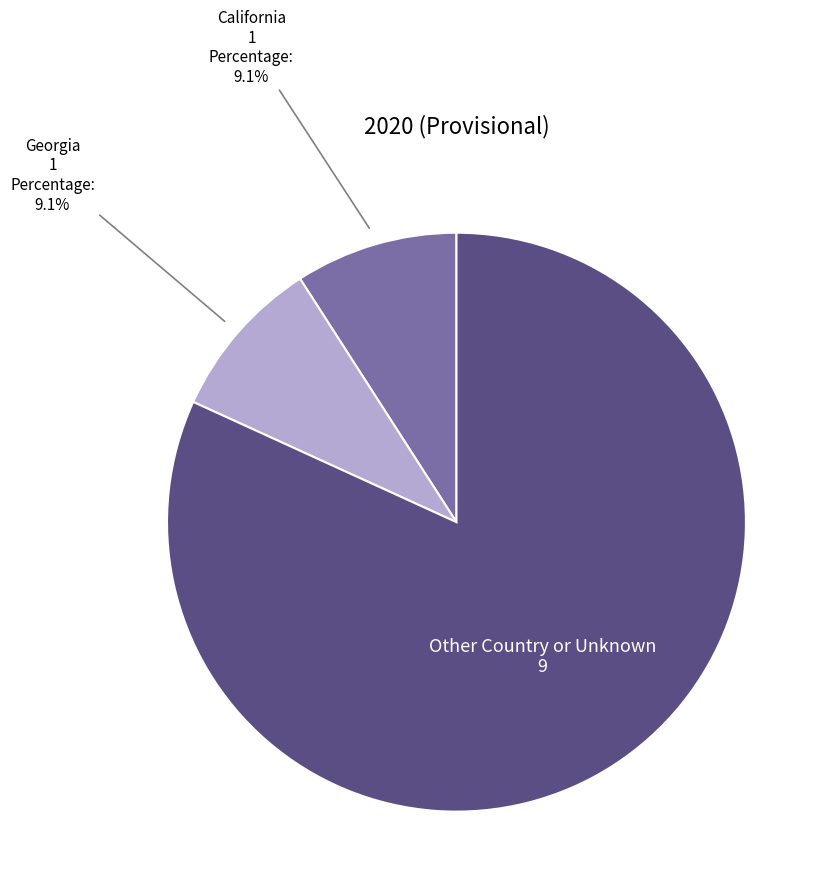

Does any single category account for the majority?

Yes